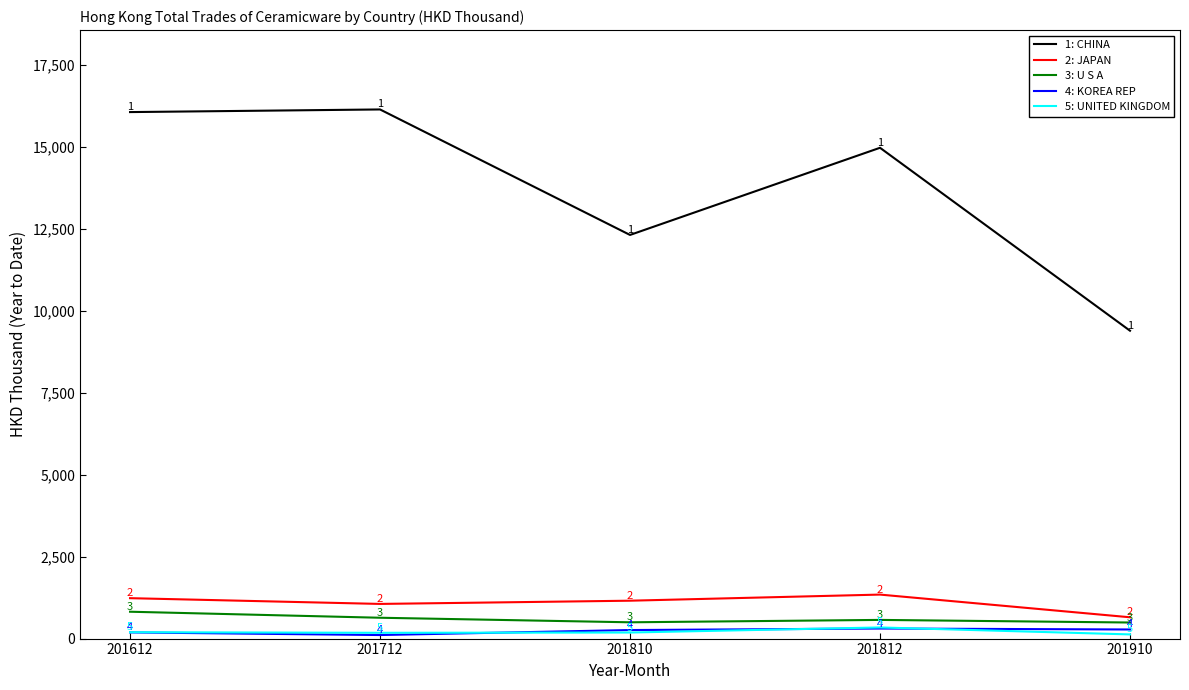

True or false: 2: JAPAN has more than 2 points higher than both neighbors.

False